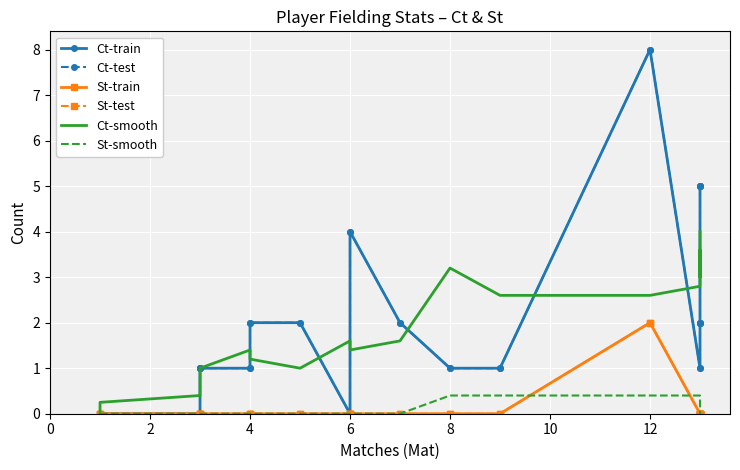

How many lines are shown in the chart?

6